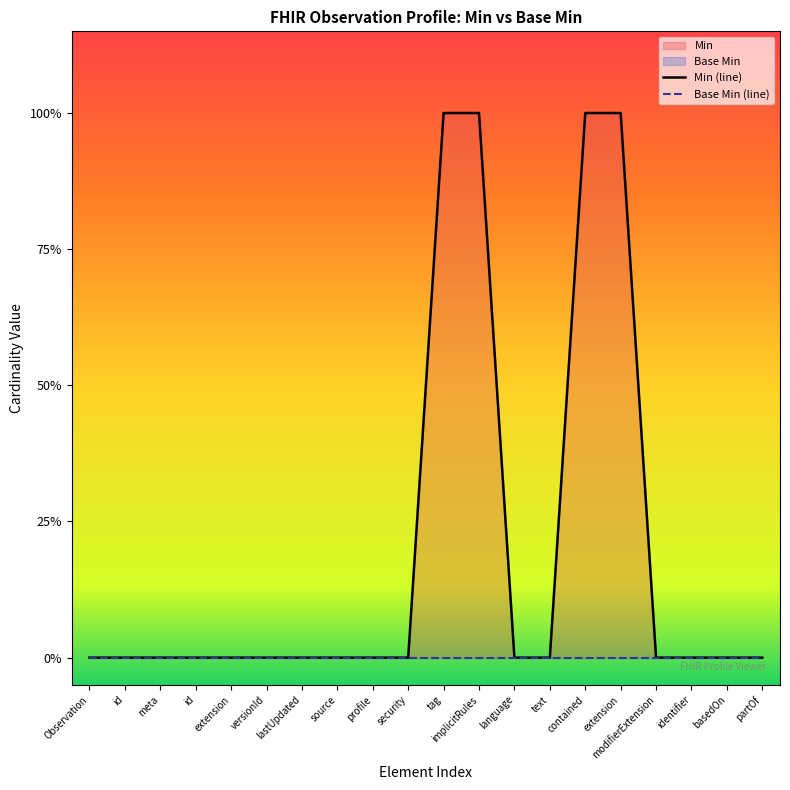

How many categories are shown in the chart?

20